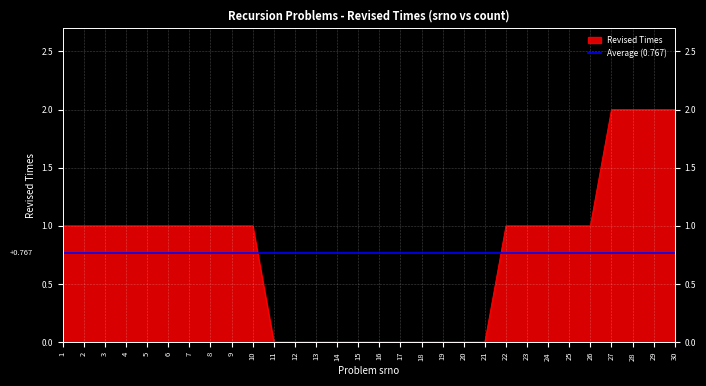

Rank the categories by value from highest to lowest.

27, 28, 29, 30, 1, 2, 3, 4, 5, 6, 7, 8, 9, 10, 22, 23, 24, 25, 26, 11, 12, 13, 14, 15, 16, 17, 18, 19, 20, 21